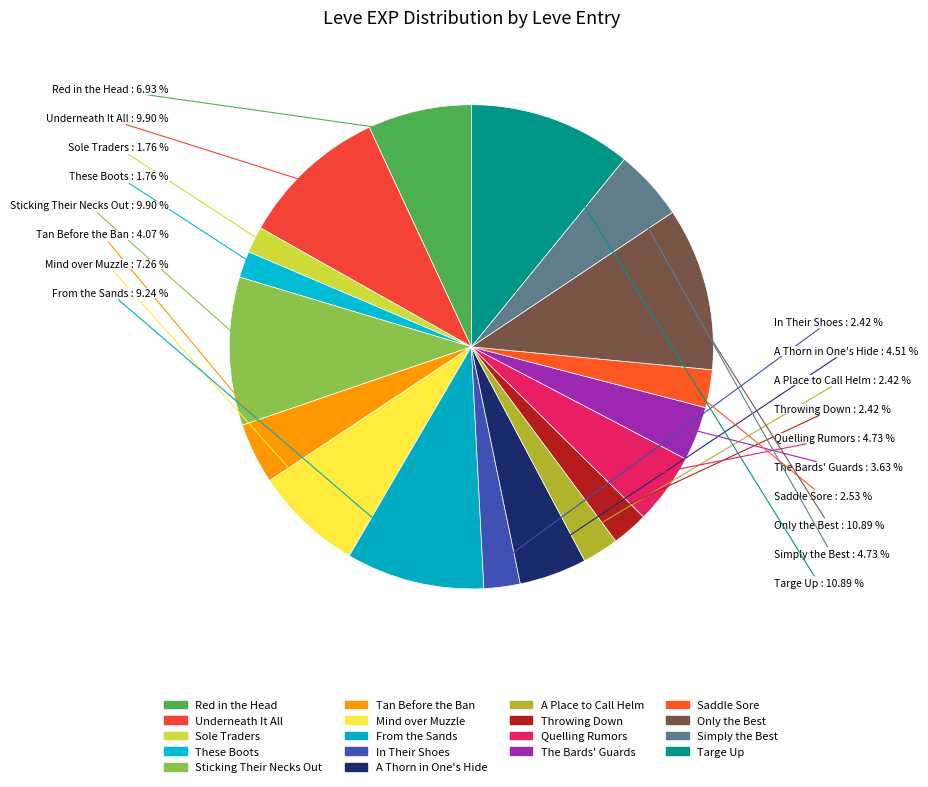

How many segments does this pie chart have?

18